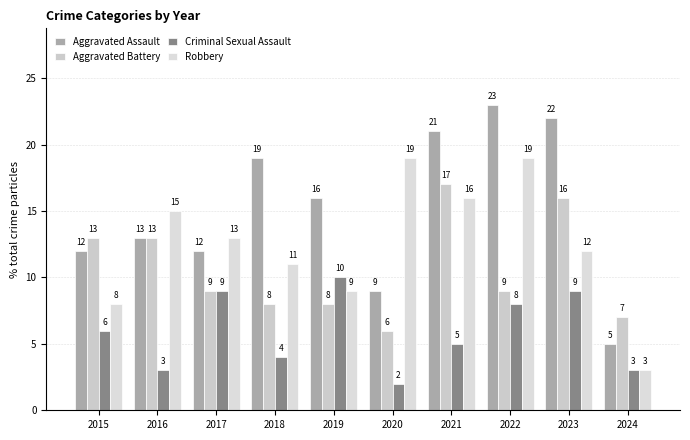

What is the lowest value of the Aggravated Battery series?

6